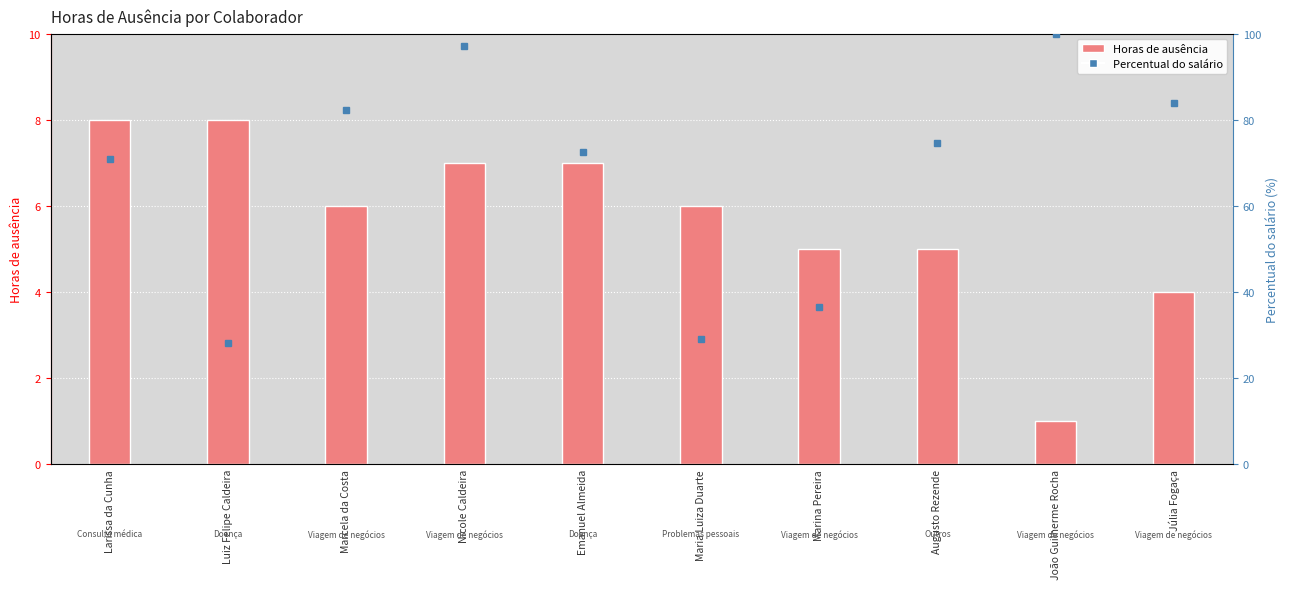

Does the chart contain stacked bars?

No